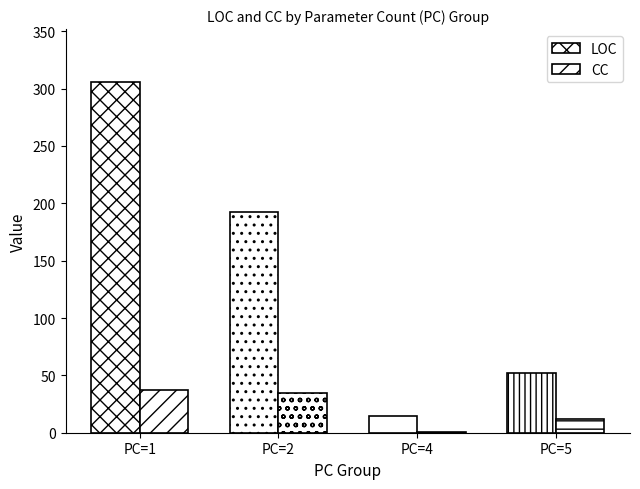

Reading left to right, transcribe all the data shown in this chart.

LOC: PC=1=306	PC=2=192	PC=4=15	PC=5=52
CC: PC=1=37	PC=2=35	PC=4=1	PC=5=12